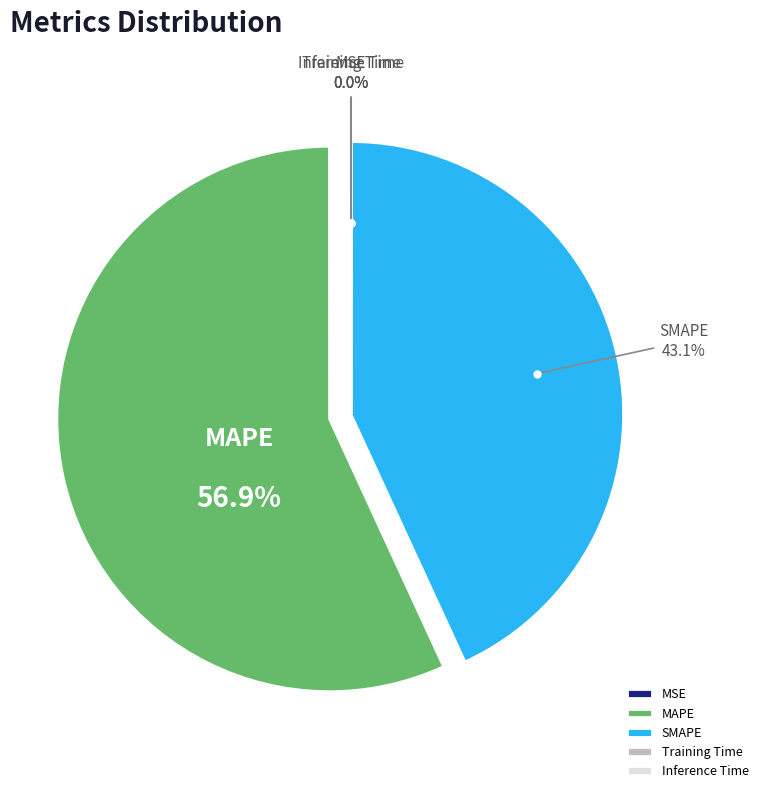

Does MAPE represent more than half of the total?

Yes